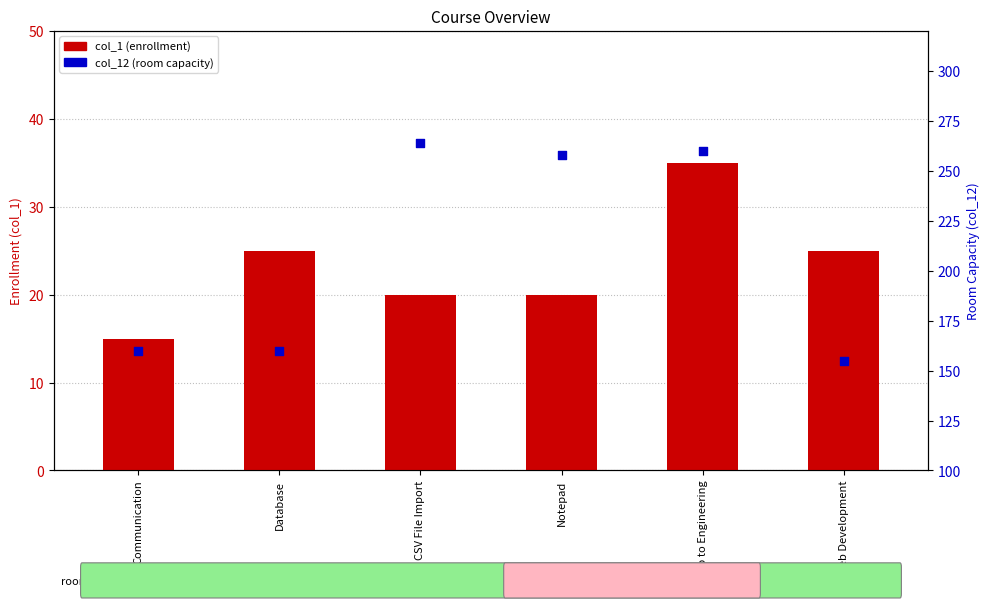

Is the value of col_1 (enrollment) at Intro to Engineering greater than the value of col_12 (room capacity) at Intro to Engineering?

No